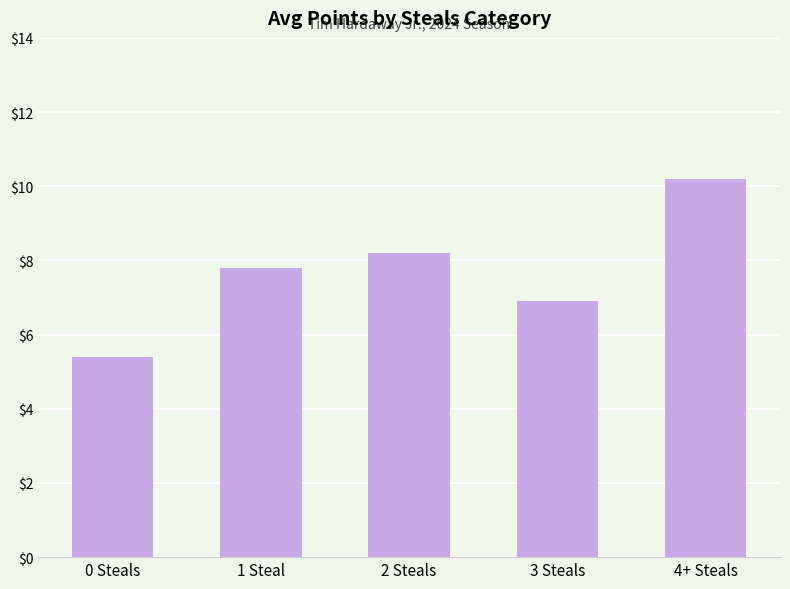

Are the bars grouped side by side (vs. stacked)?

No